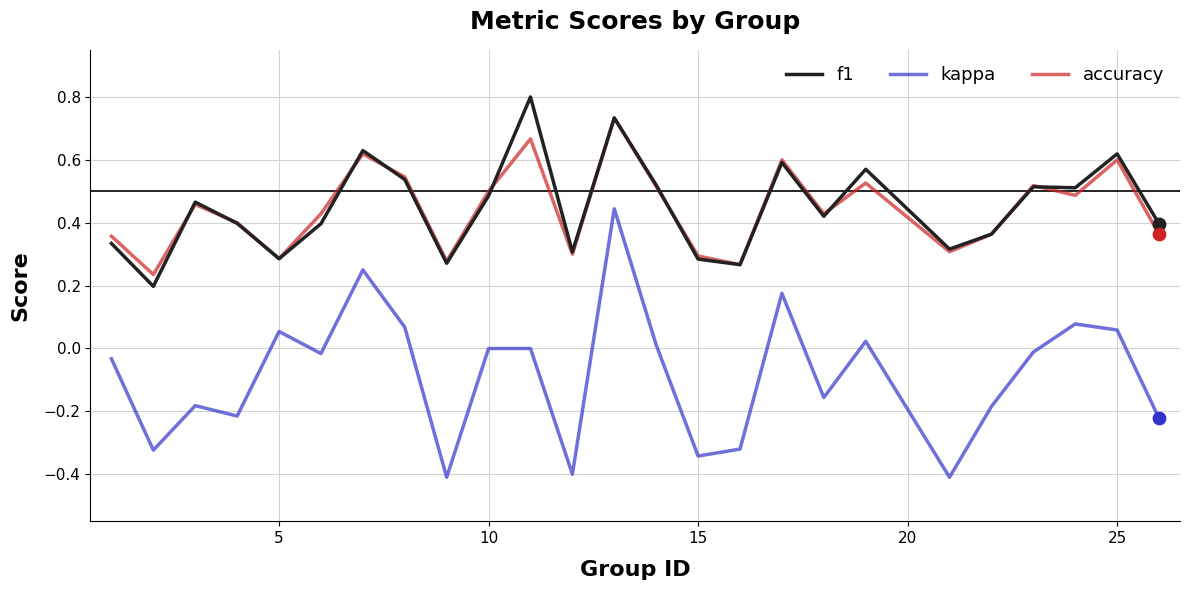

What is the maximum value shown in the chart?

0.8